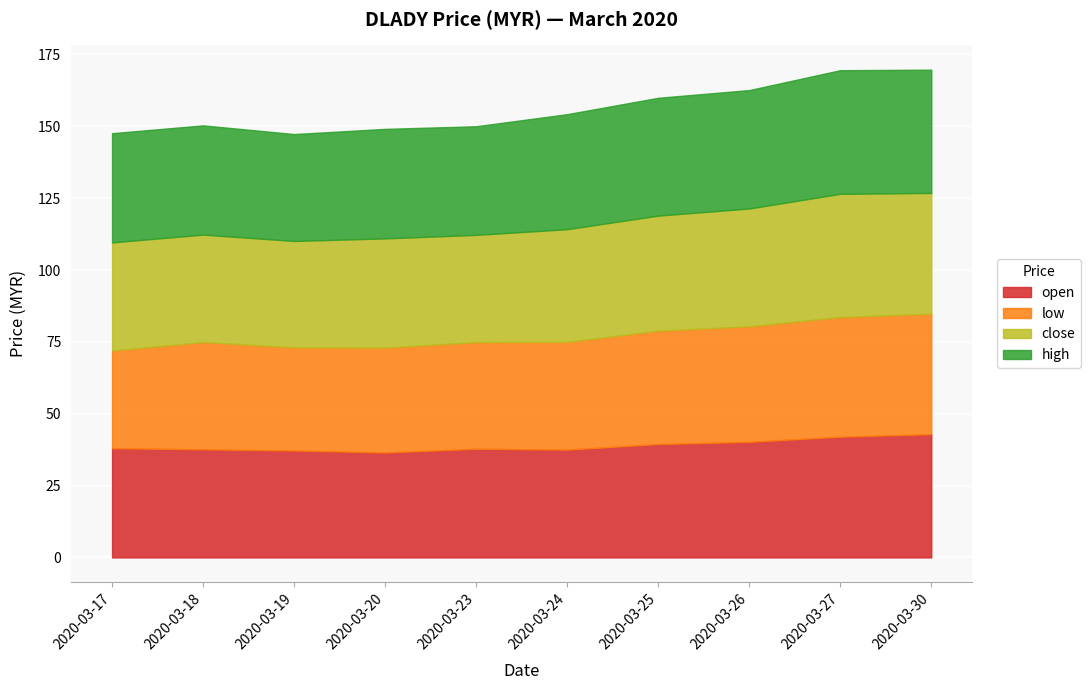

What is the sum of the open values at 2020-03-26 and 2020-03-20?

76.7